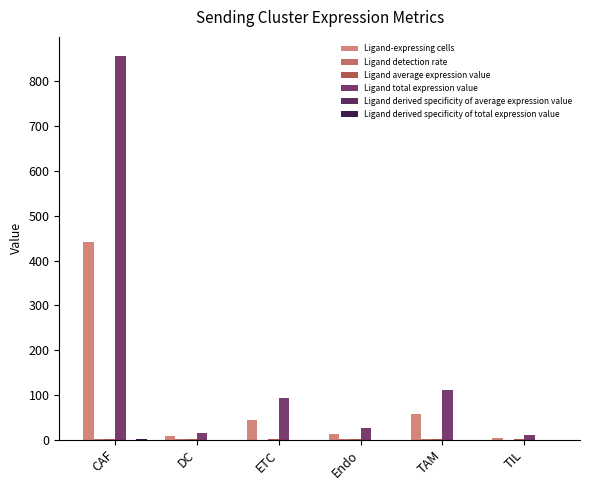

How many data points does each series have?

6